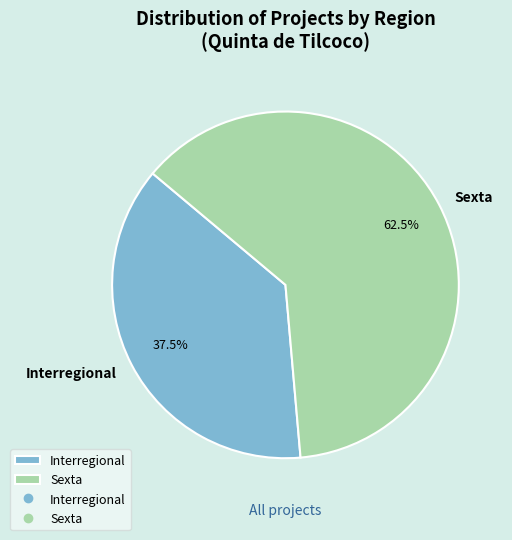

Which has a higher value, Interregional or Sexta?

Sexta